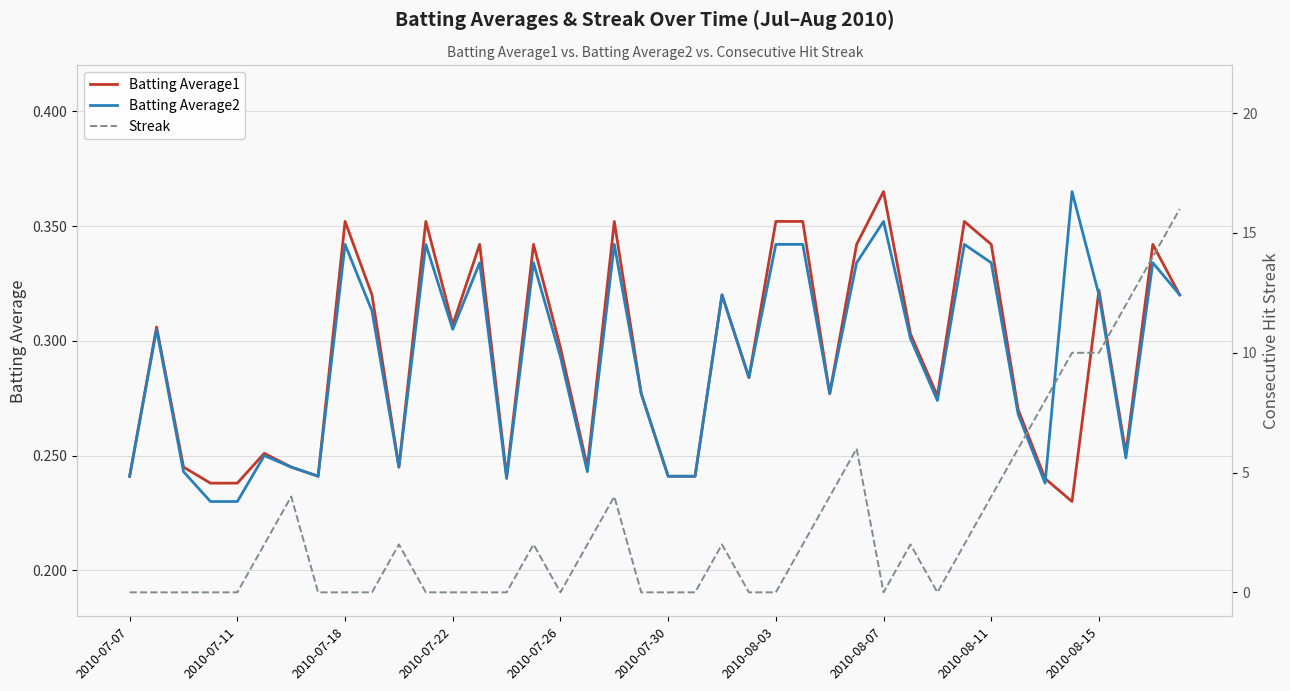

Which category has the highest value in the Batting Average1 series?

2010-08-07